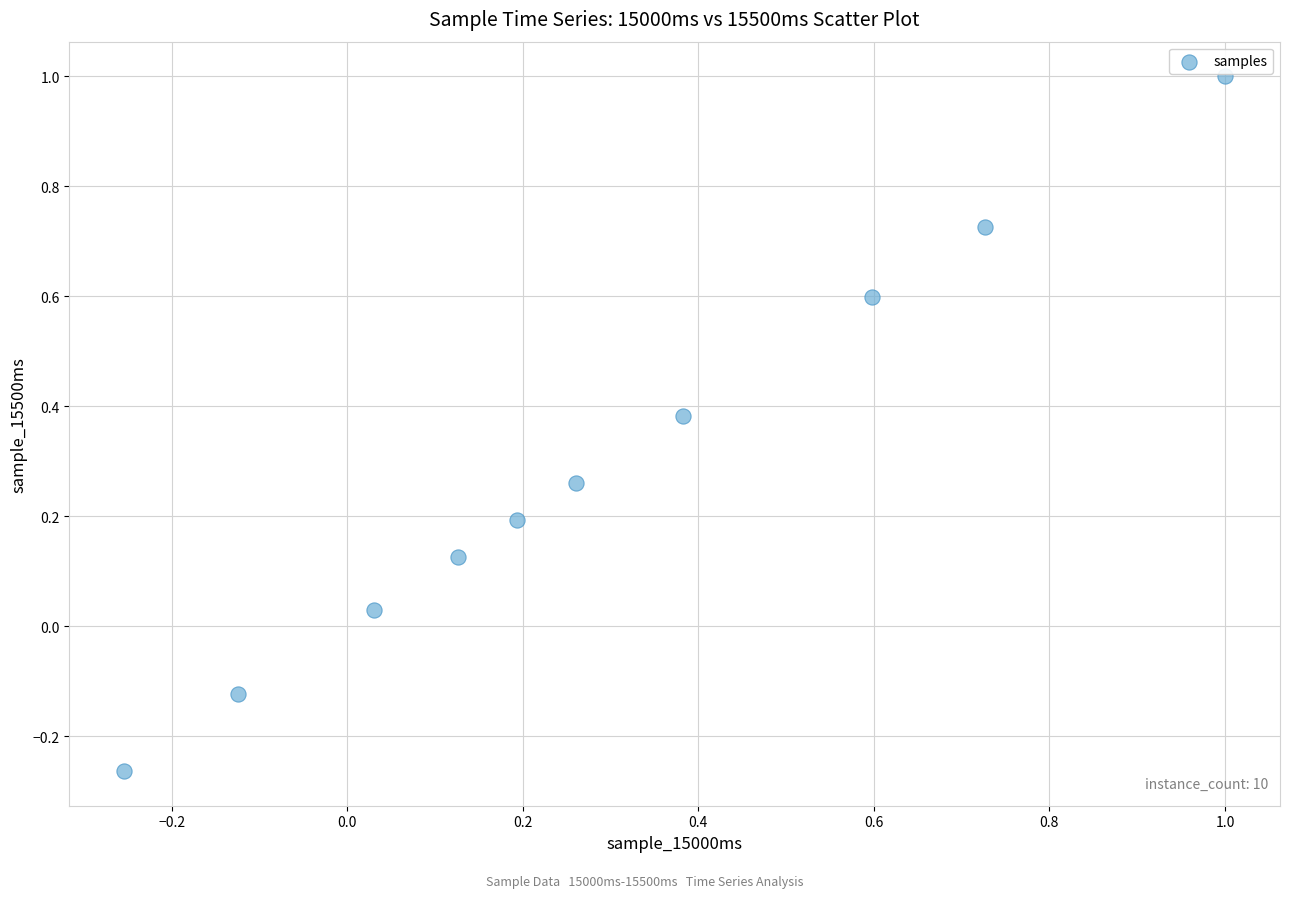

Count the number of points in this scatter plot.

10